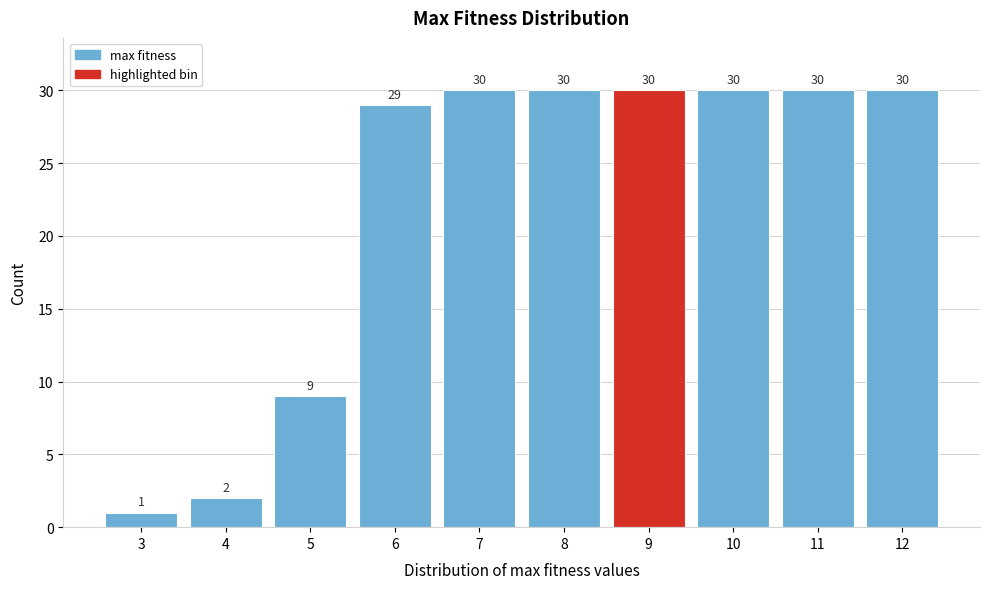

Reading left to right, transcribe this chart: for each bar, give the range it covers on the x-axis and its height.

2.5 to 3.5: 1
3.5 to 4.5: 2
4.5 to 5.5: 9
5.5 to 6.5: 29
6.5 to 7.5: 30
7.5 to 8.5: 30
8.5 to 9.5: 30
9.5 to 10.5: 30
10.5 to 11.5: 30
11.5 to 12.5: 30